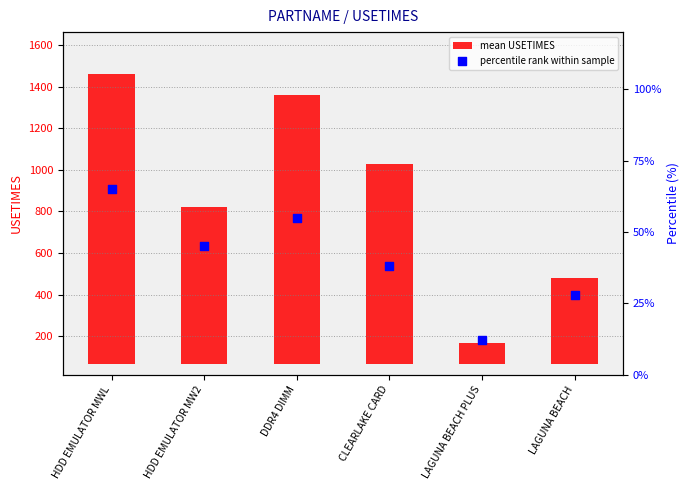

Which series reaches the maximum Y coordinate?

mean USETIMES